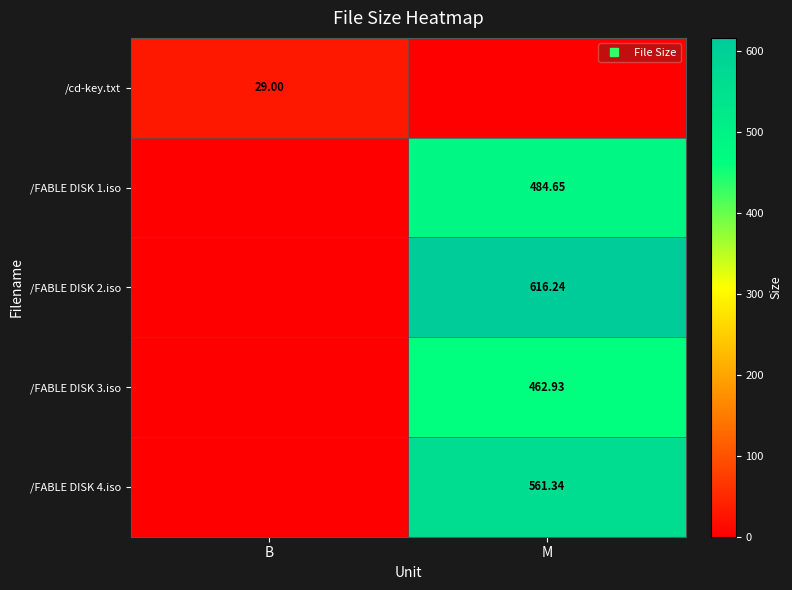

At which label does /cd-key.txt reach its minimum?

M